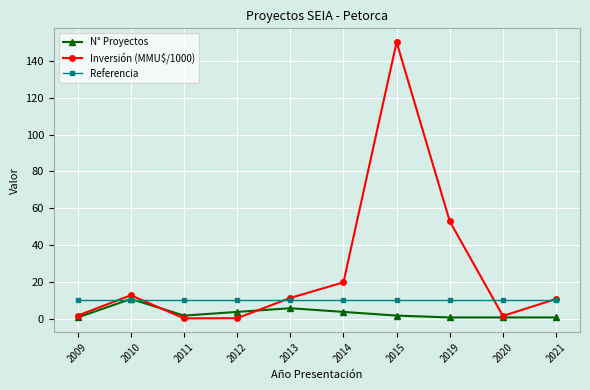

True or false: N° Proyectos has more than 0 points higher than both neighbors.

True